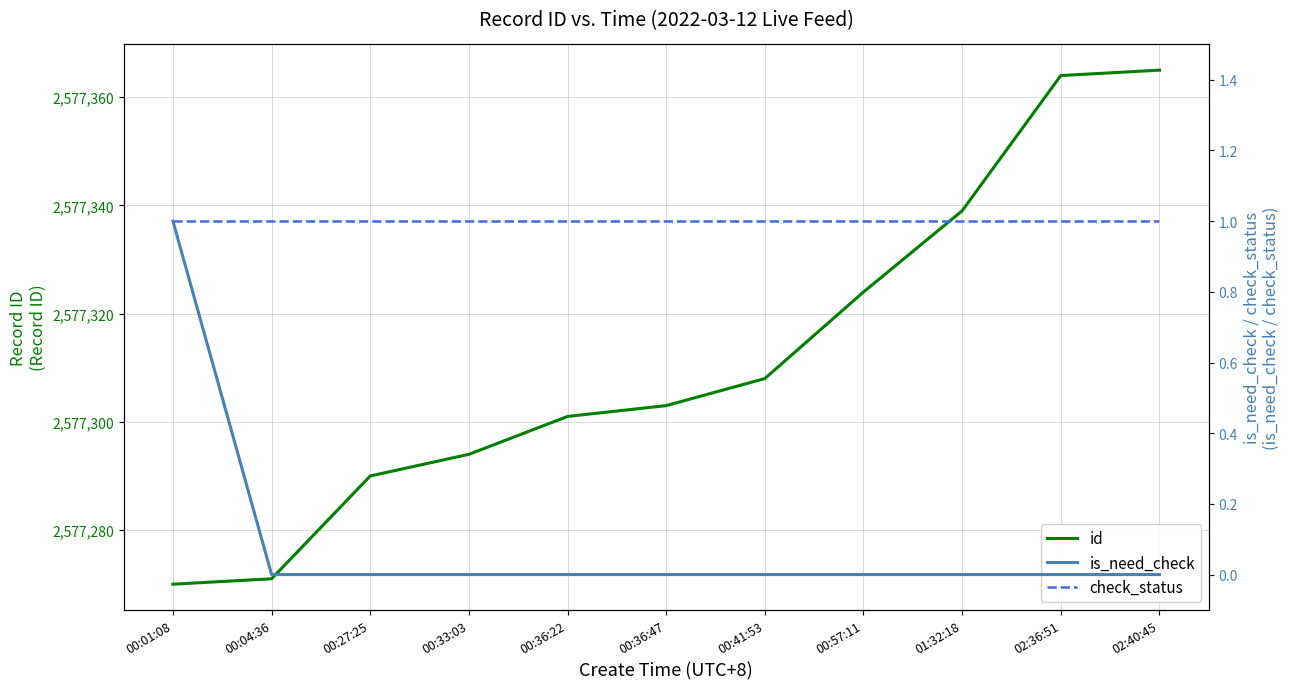

What is the maximum value for is_need_check?

1